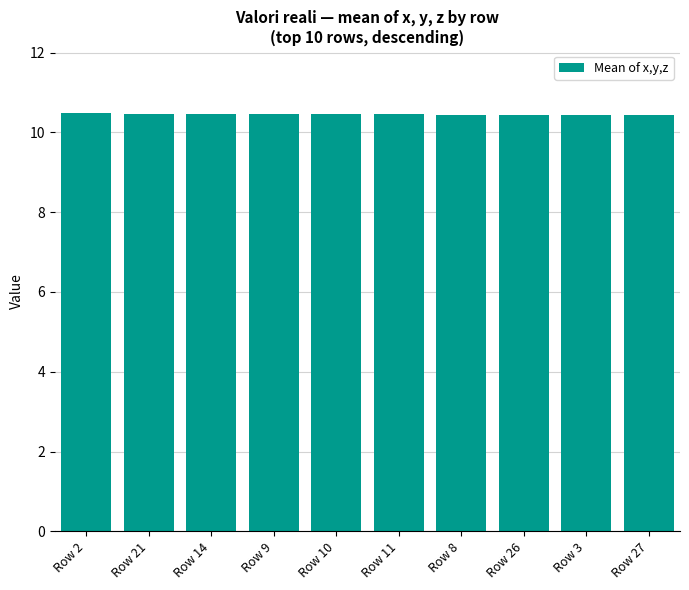

What position from the right is Row 21?

9